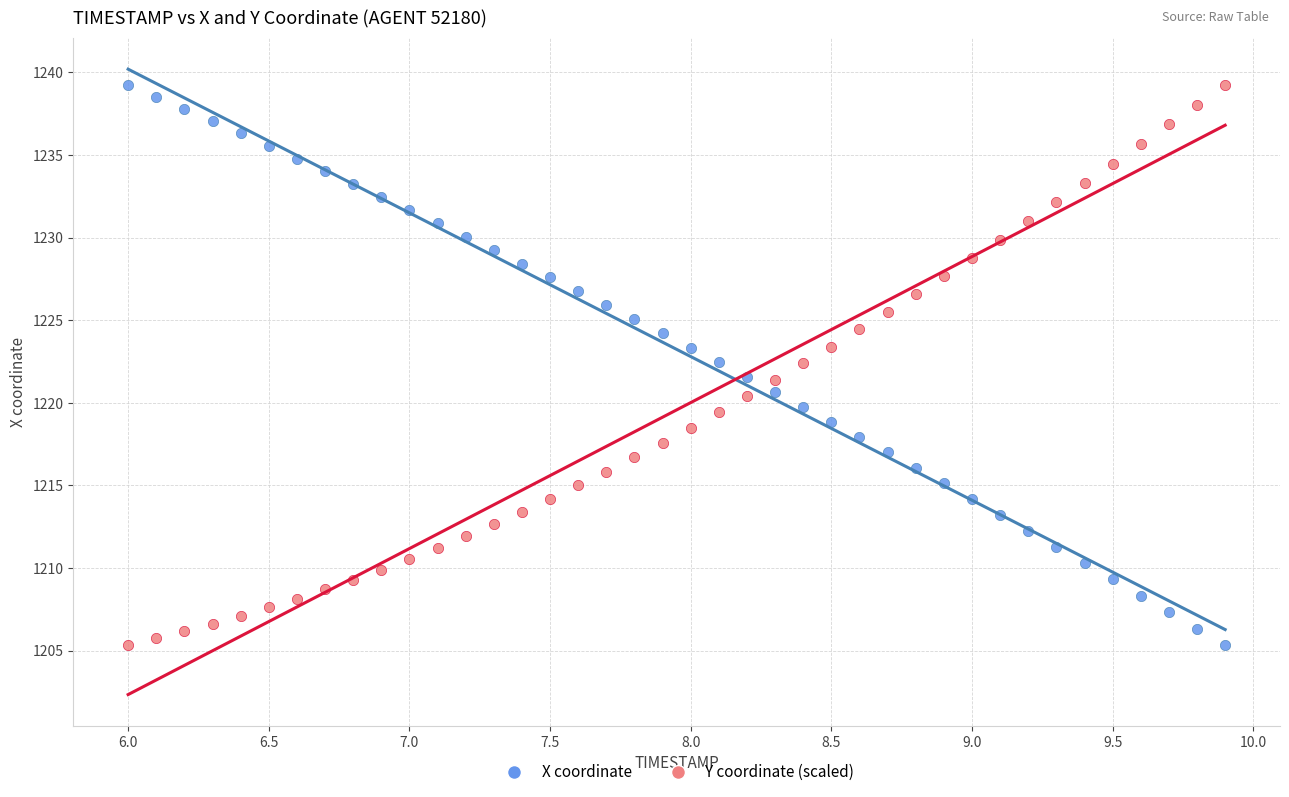

What is the X range (max minus min) for the scatter plot?

3.9